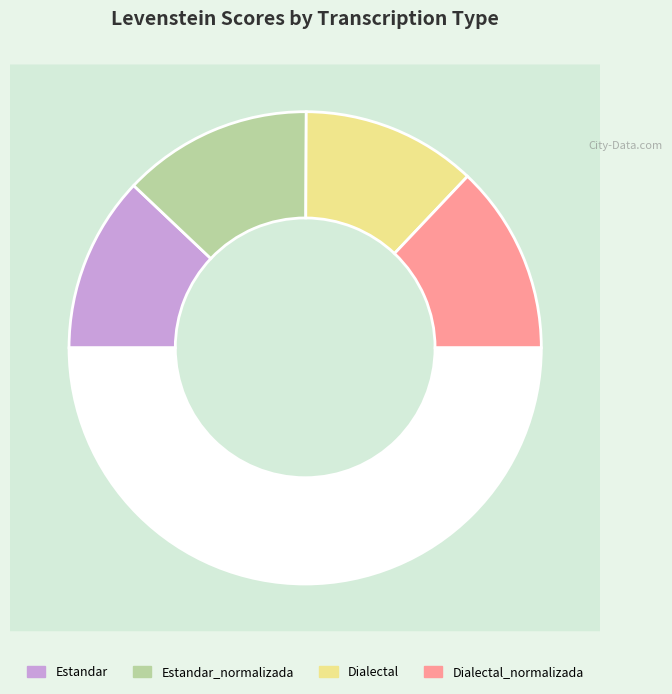

True or false: Estandar accounts for 24% of the total.

True